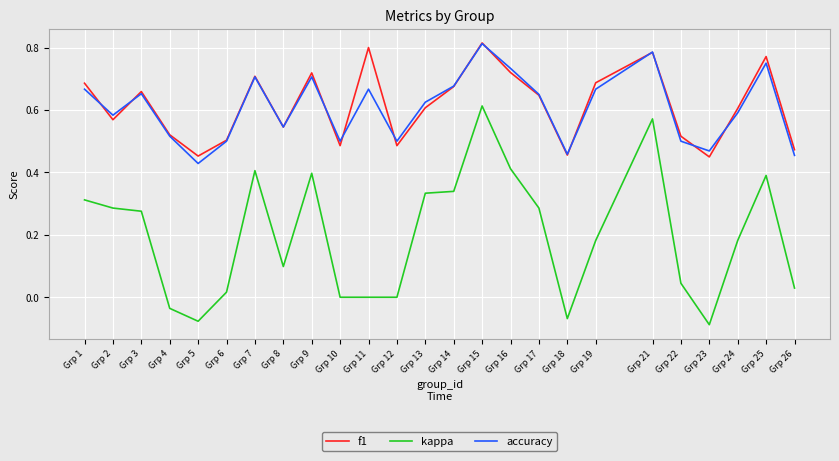

Does the chart have visible grid lines?

Yes